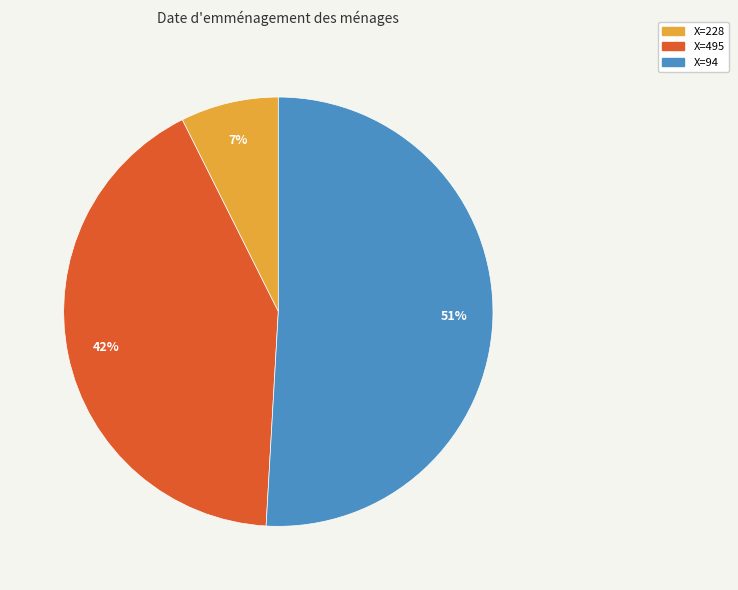

Is there any slice that represents more than half of the pie?

Yes